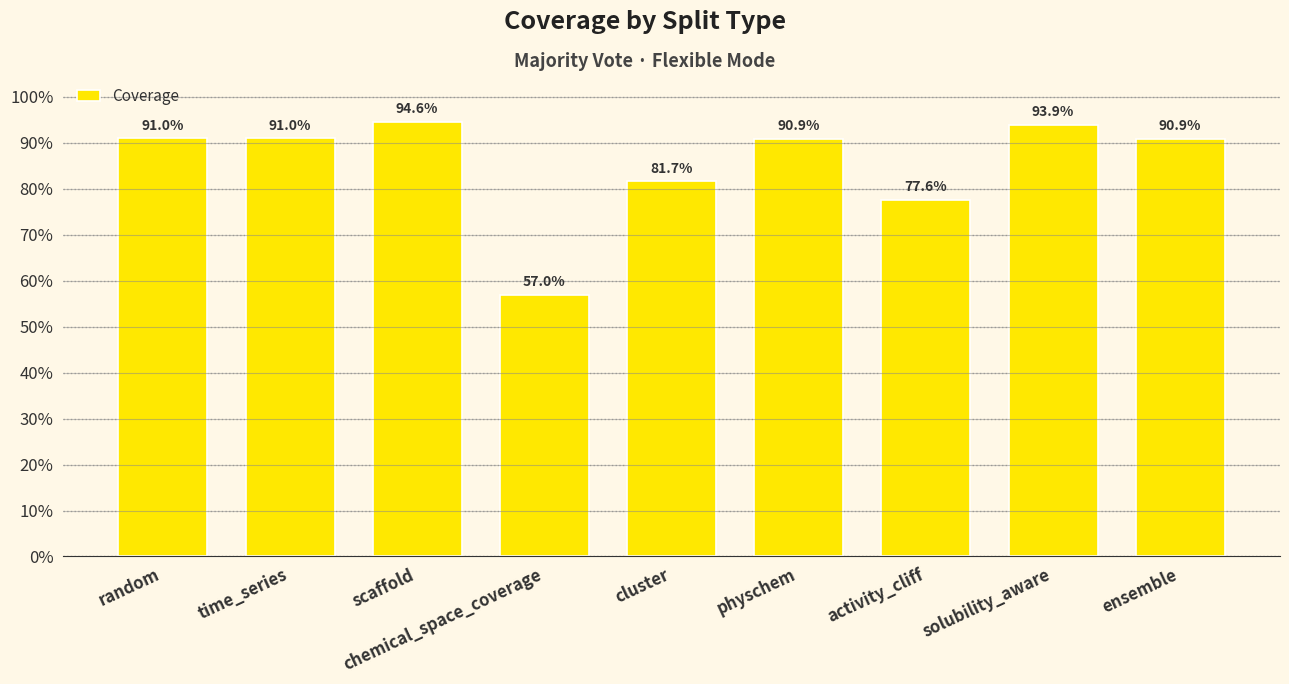

What is the average value?

0.9